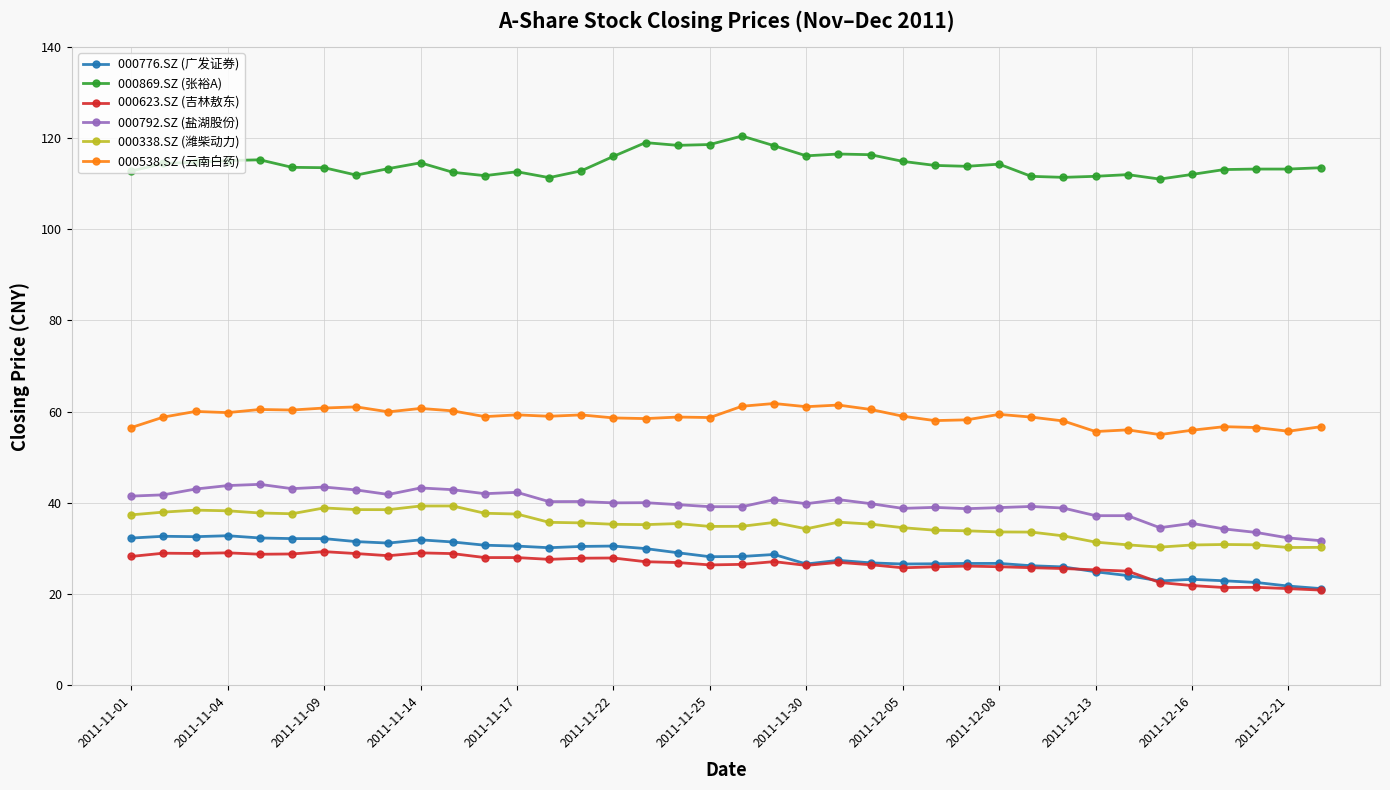

True or false: 000869.SZ (张裕A) has more than 1 points higher than both neighbors.

True